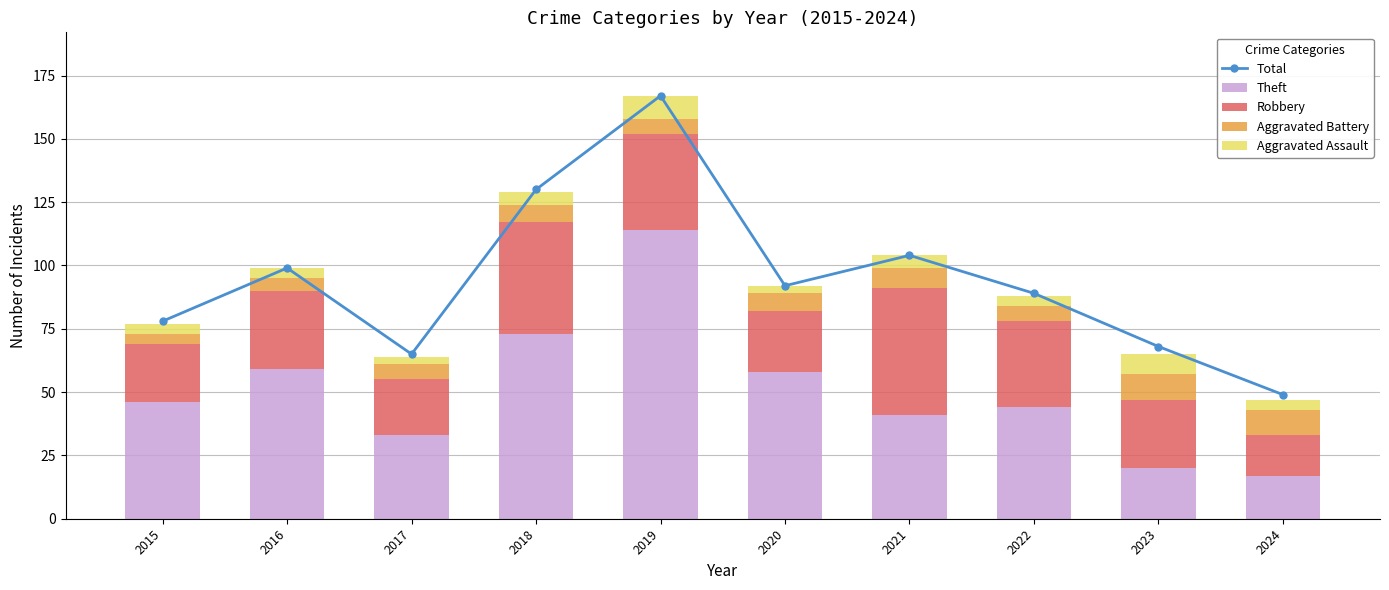

Is it true that Aggravated Assault equals 5 at 2017?

False